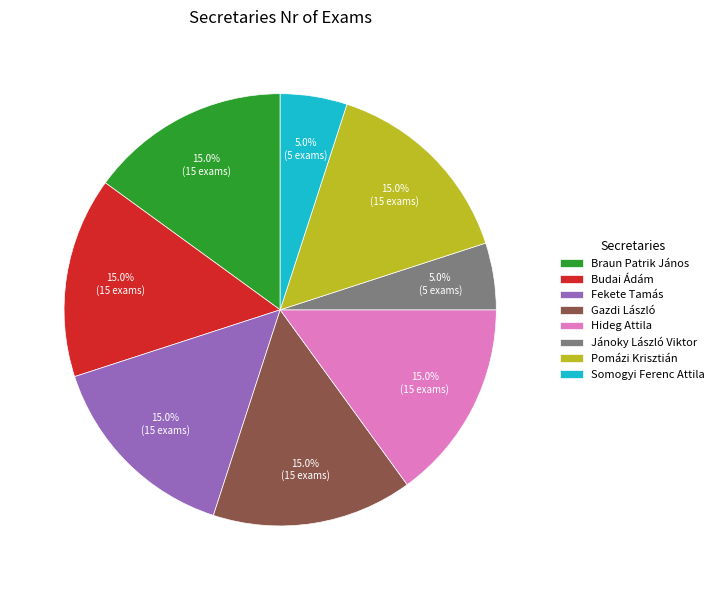

How much of the chart is everything except Fekete Tamás?

85.0%